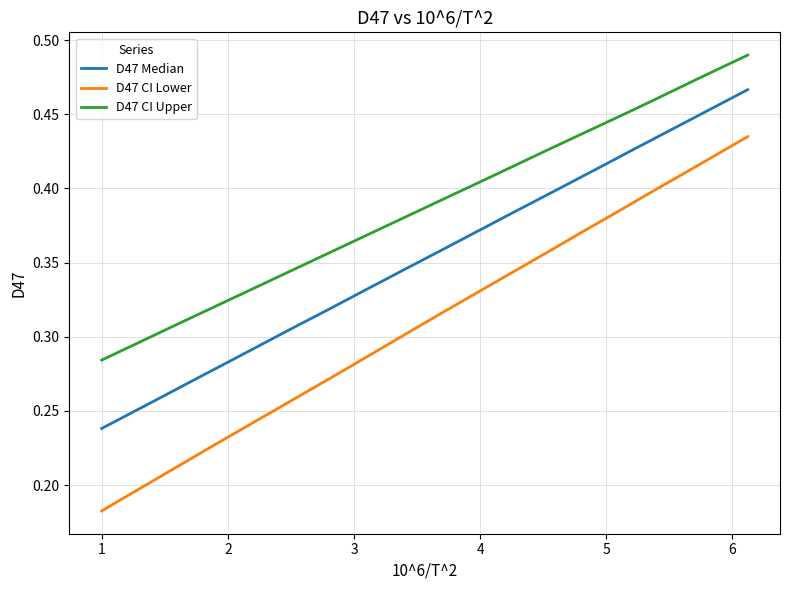

What is the sum of all D47 CI Upper values?

15.5